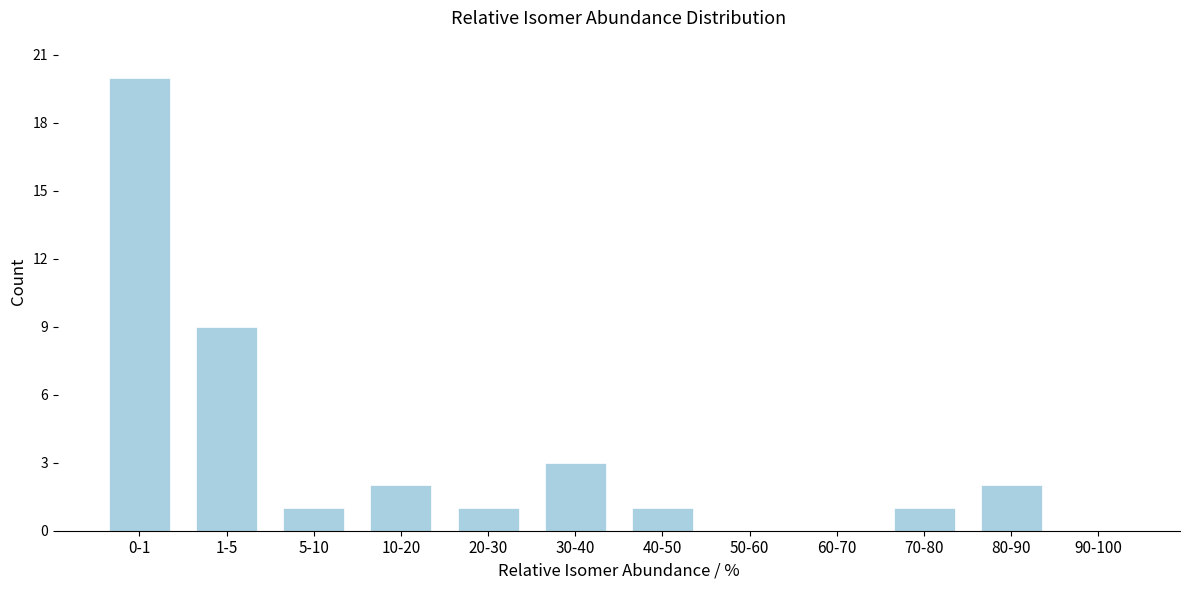

Reading left to right, transcribe all the data shown in this chart.

0-1=20	1-5=9	5-10=1	10-20=2	20-30=1	30-40=3	40-50=1	50-60=0	60-70=0	70-80=1	80-90=2	90-100=0